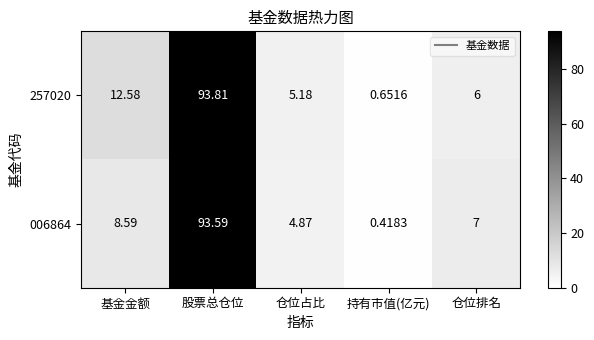

Is the value of 257020 at 仓位排名 greater than the value of 006864 at 持有市值(亿元)?

Yes